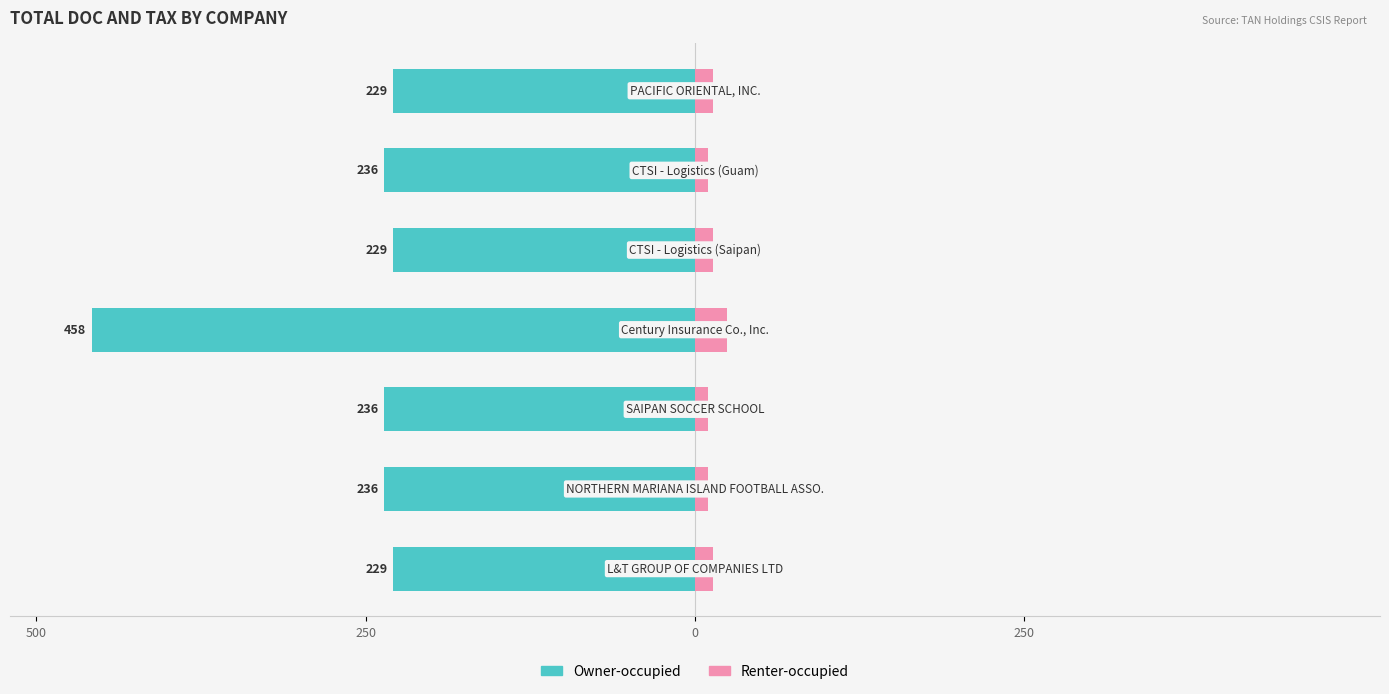

Which series has the largest range (max minus min)?

Owner-occupied